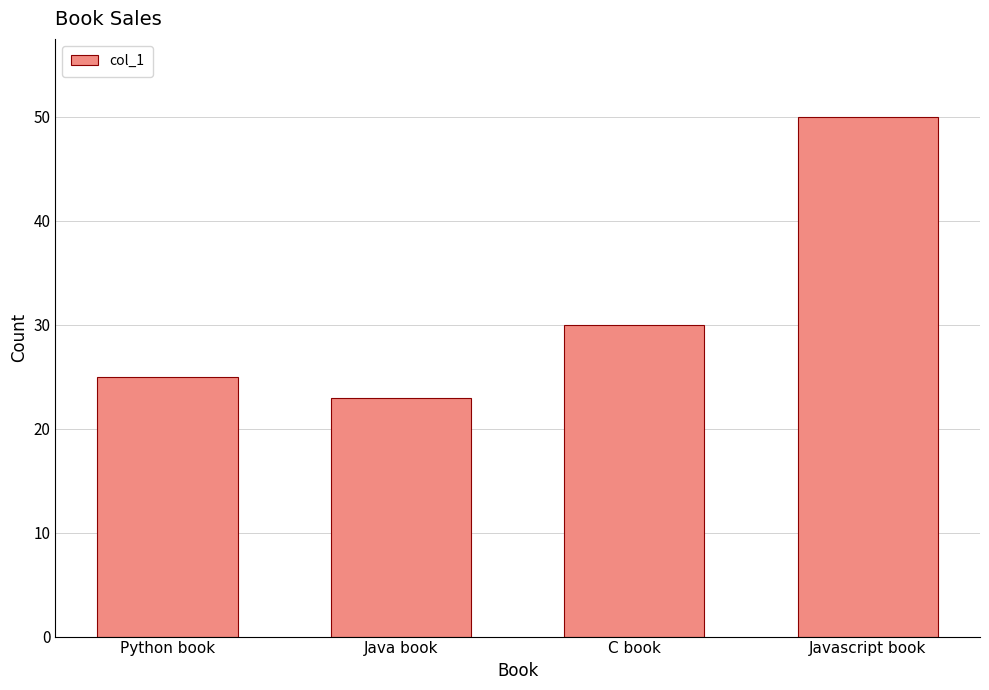

What is the minimum value shown in the chart?

23